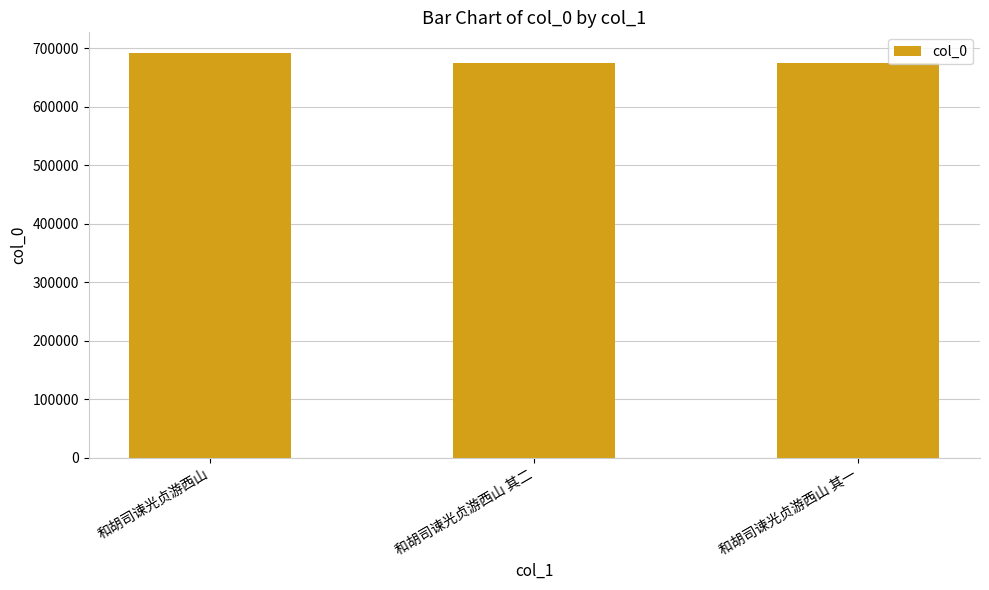

Which has a higher value, 和胡司谏光贞游西山 or 和胡司谏光贞游西山 其一?

和胡司谏光贞游西山